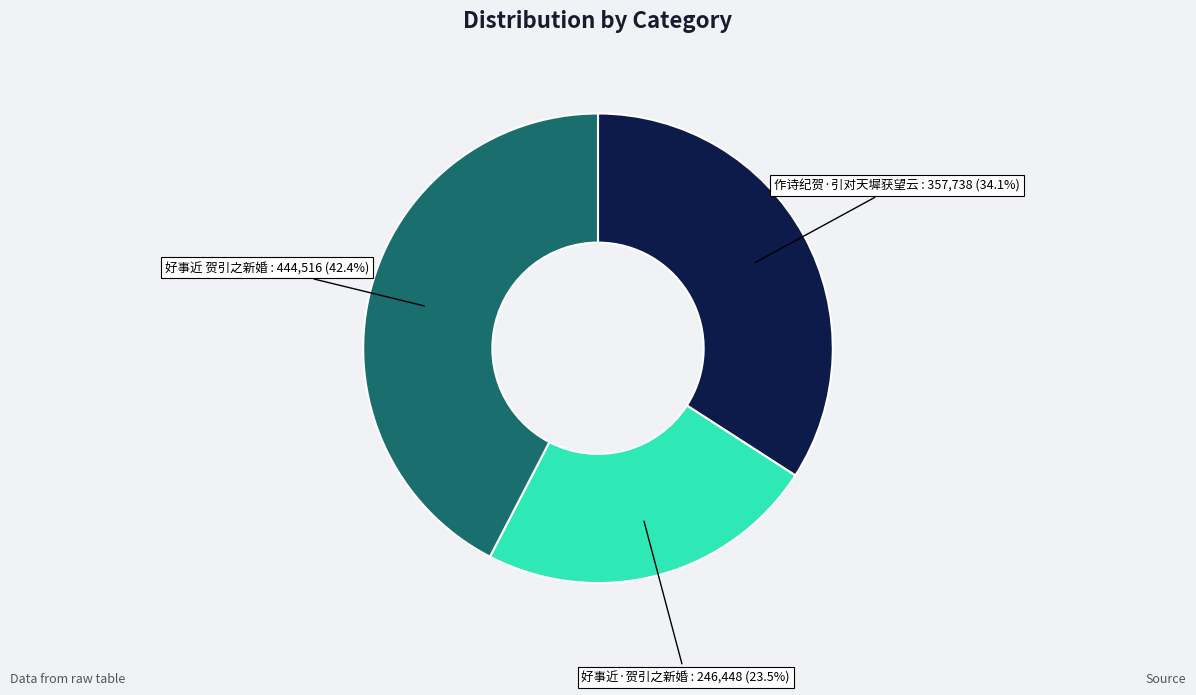

How many segments does this pie chart have?

3